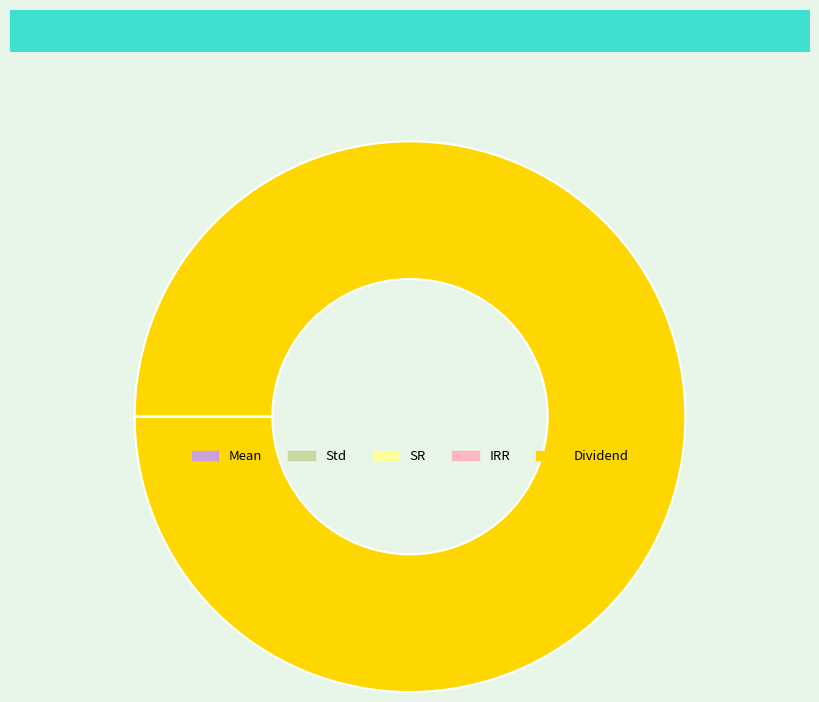

Is there a majority slice in this chart?

Yes